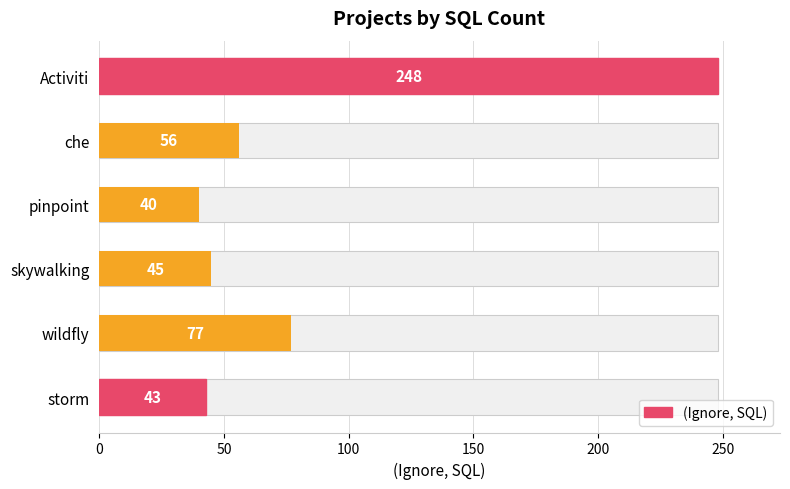

How many bars are there in total?

6